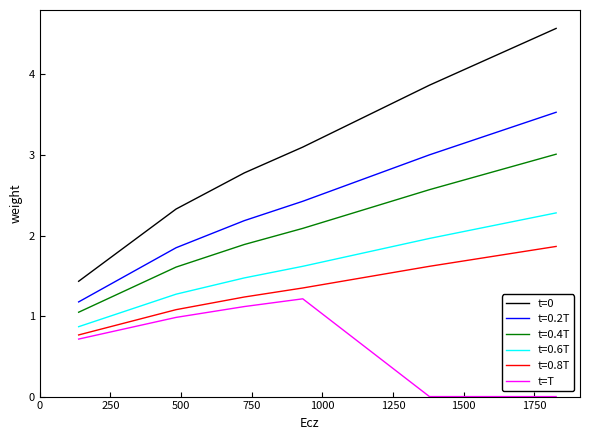

Which series has the largest total across all categories?

t=0